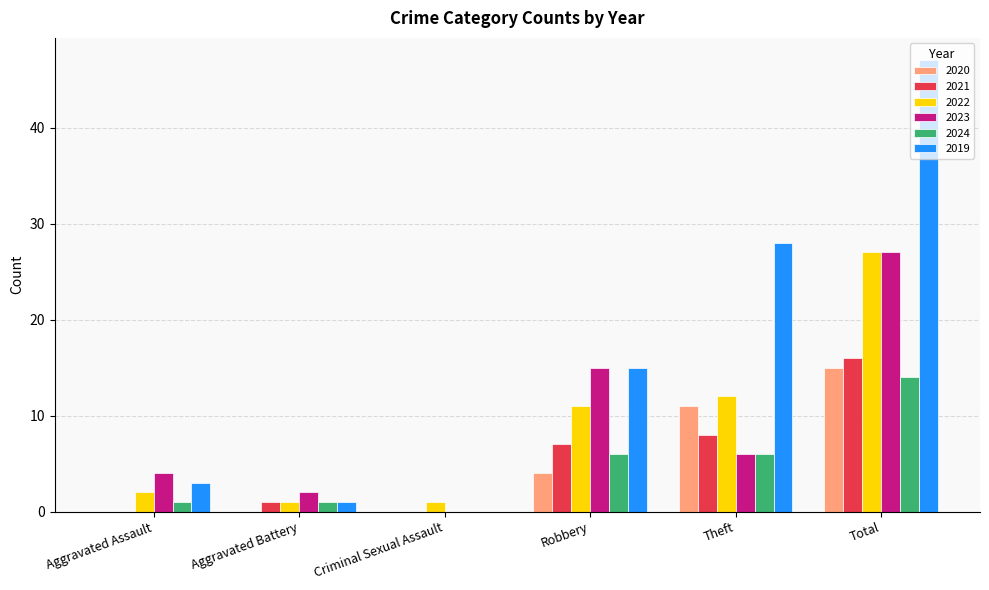

What is the maximum value for 2022?

27